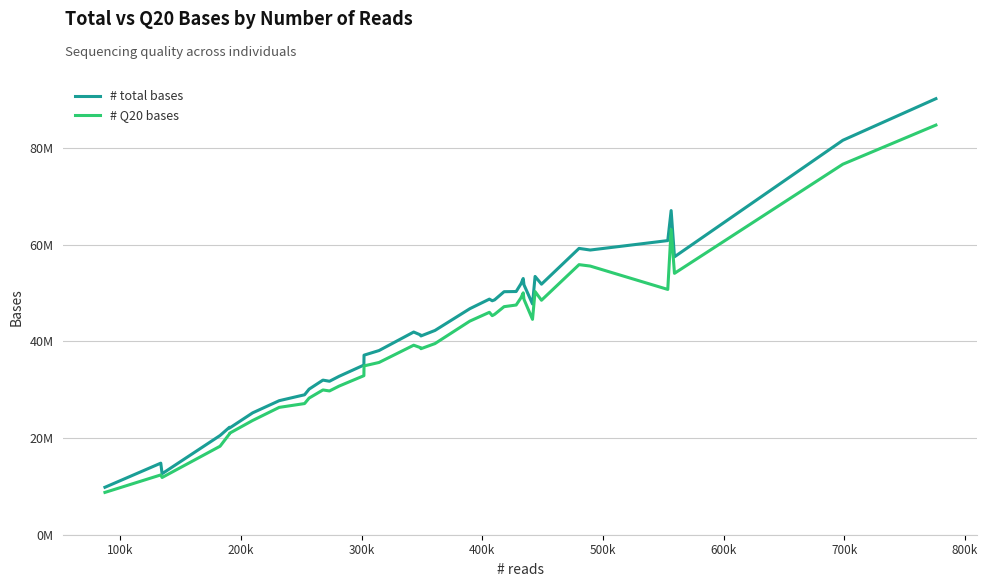

What are all the series names shown in the legend?

# total bases, # Q20 bases